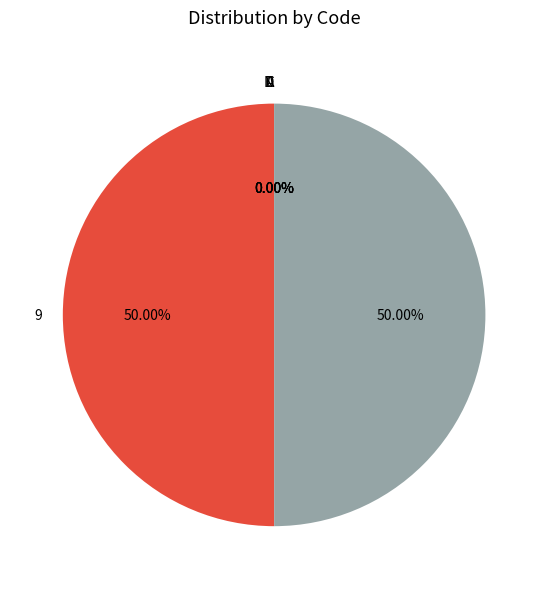

Rank the categories by value from lowest to highest.

A, C, D, N,  , 9